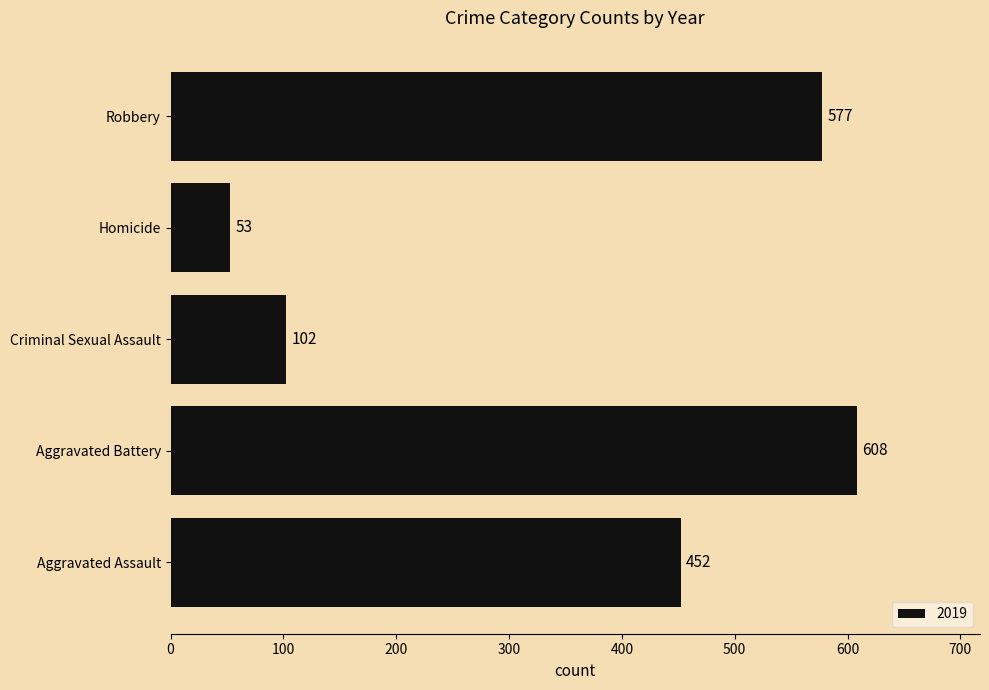

Reading bottom to top, what are all the values shown in this chart?

Aggravated Assault=452	Aggravated Battery=608	Criminal Sexual Assault=102	Homicide=53	Robbery=577